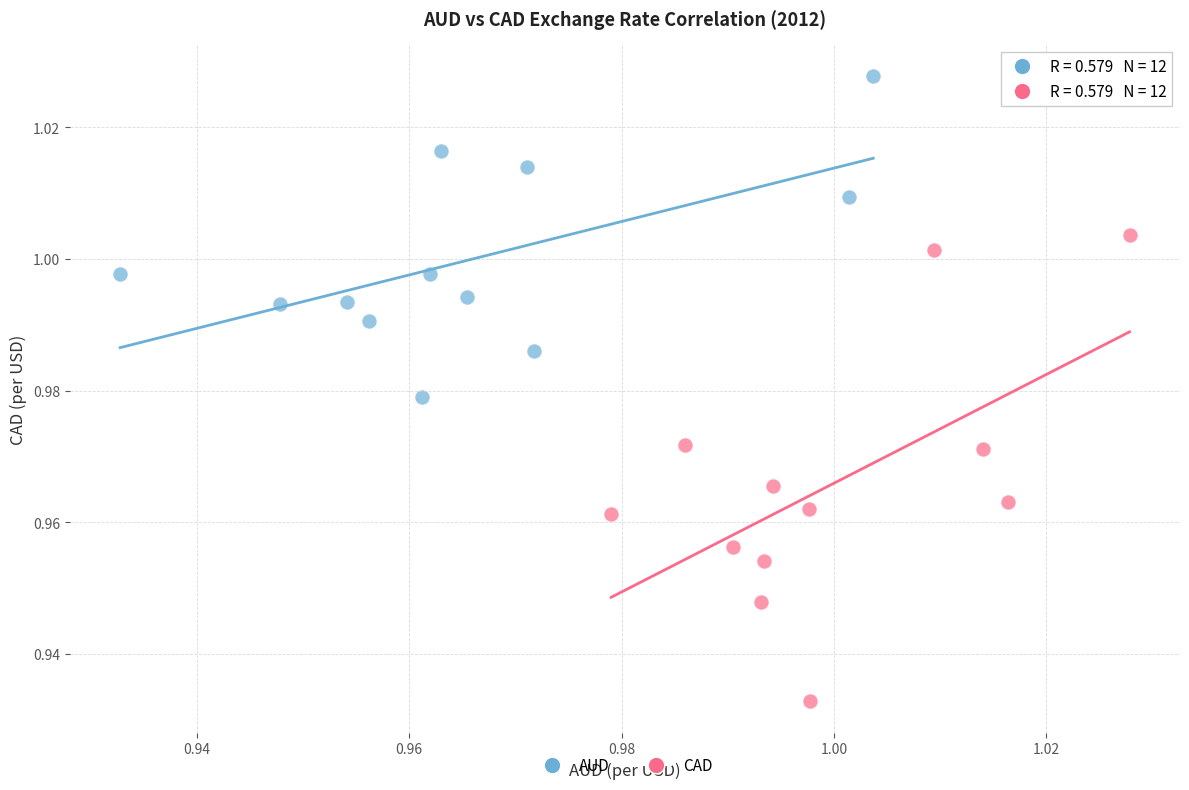

Which series reaches the minimum Y coordinate?

CAD